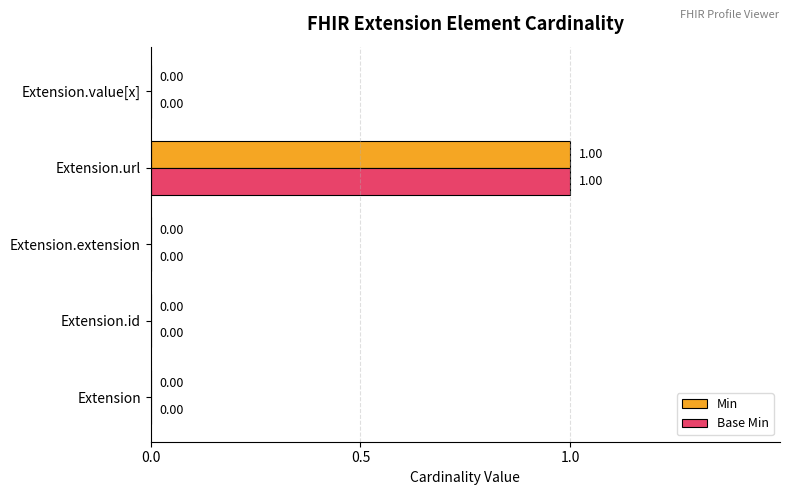

Which category has the highest value in the Min series?

Extension.url